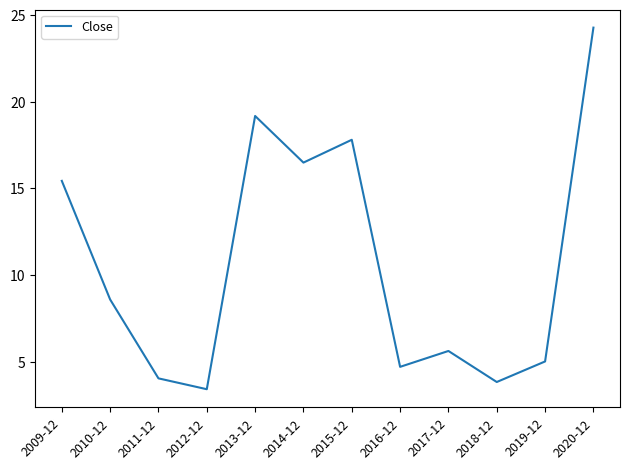

List the labels in order of value, largest first.

2020-12, 2013-12, 2015-12, 2014-12, 2009-12, 2010-12, 2017-12, 2019-12, 2016-12, 2011-12, 2018-12, 2012-12